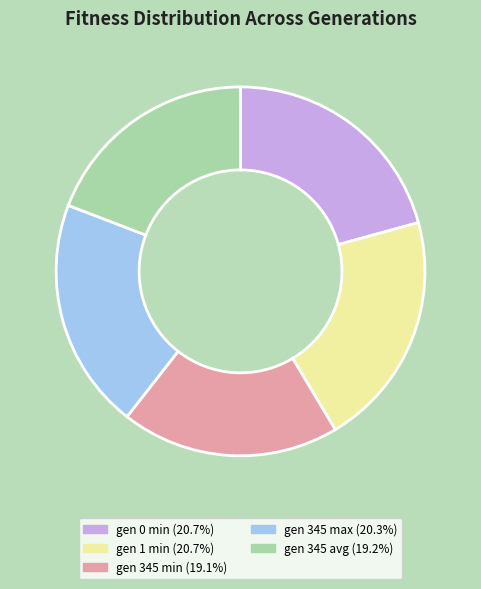

Is there any slice that represents more than half of the pie?

No